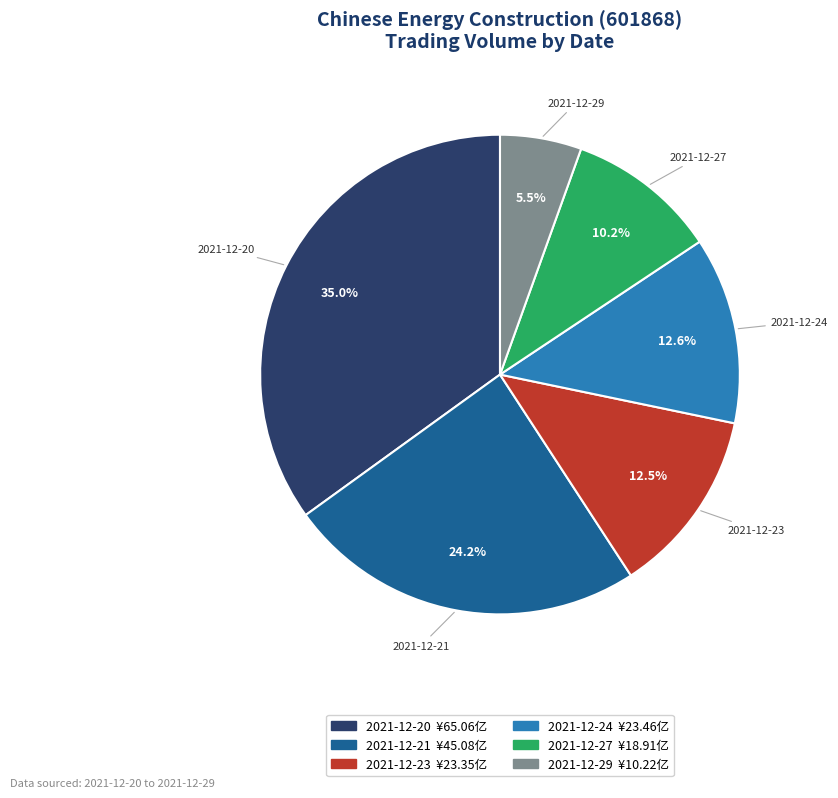

True or false: 2021-12-27 accounts for 16% of the total.

False